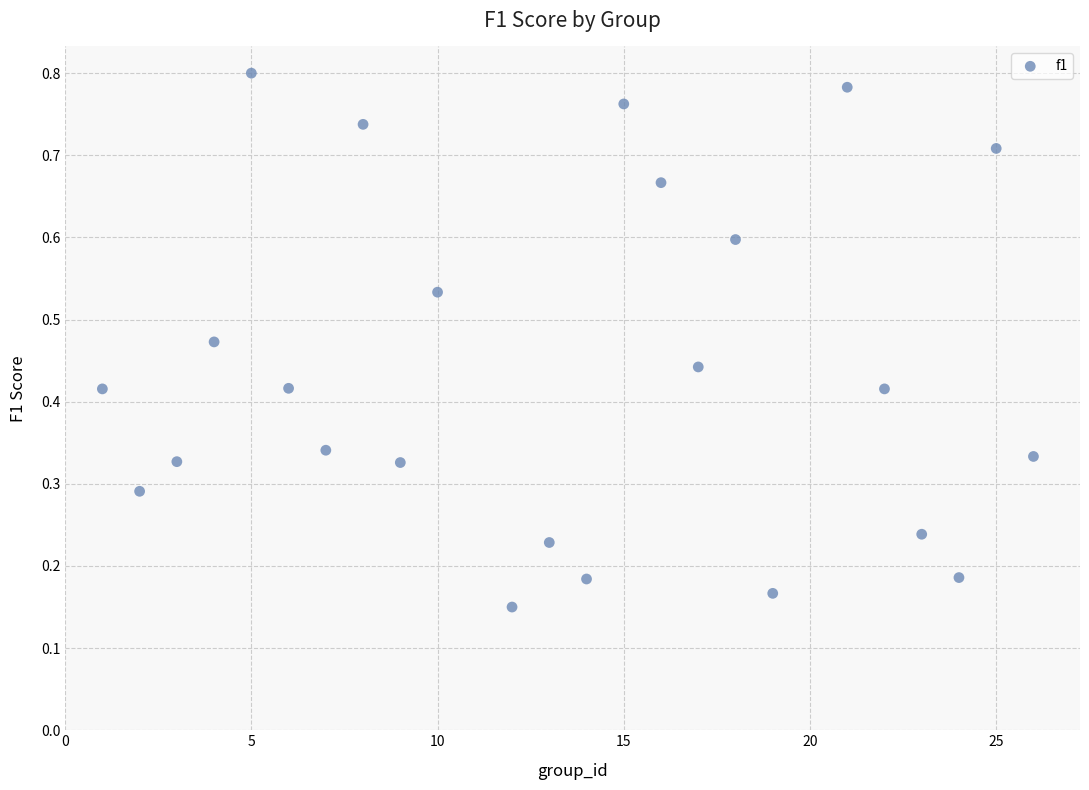

What is the range of X values (max minus min)?

25.0